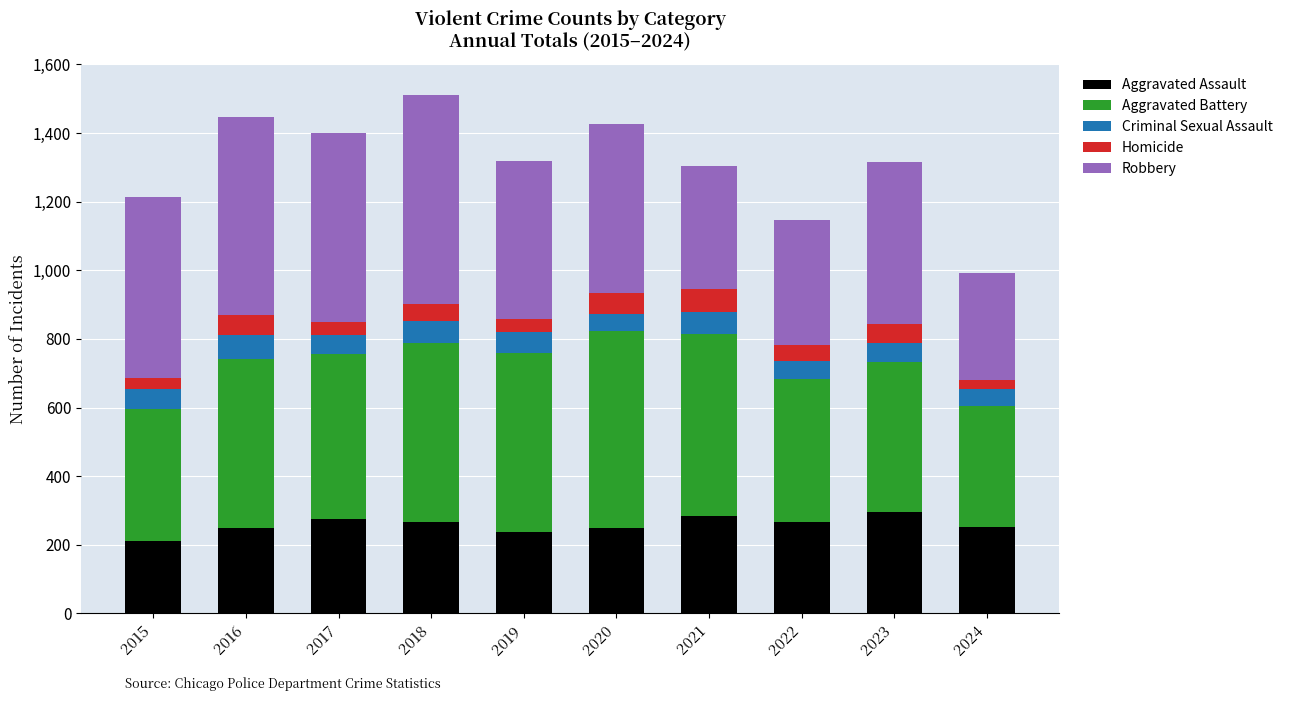

What is the total value across all series at 2021?

1303